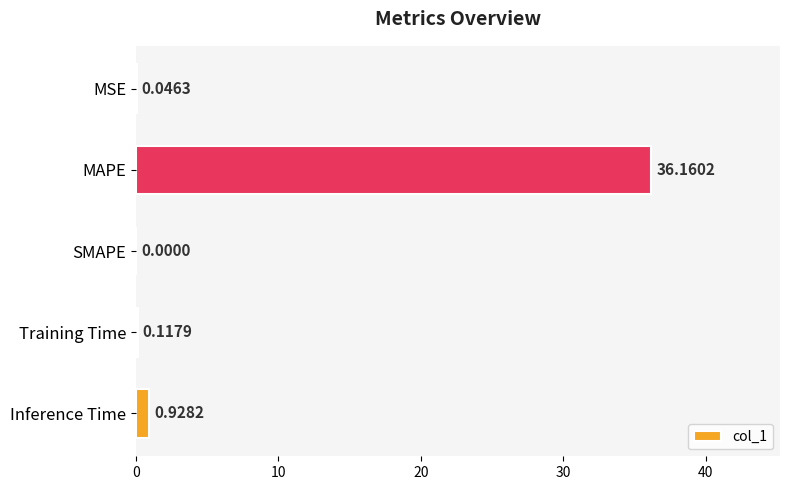

What is the sum of all values?

37.3